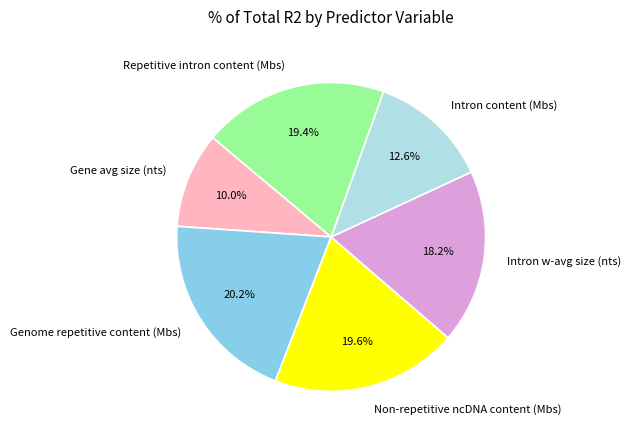

To the nearest percent, what is the difference between the largest and smallest slice percentages?

10%